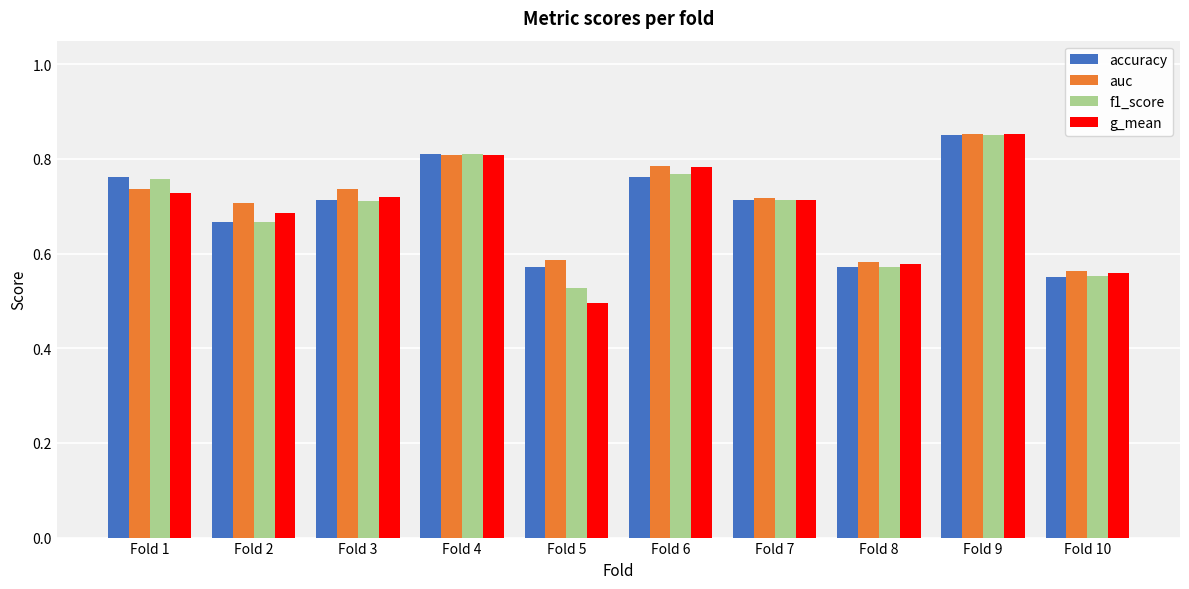

What is the sum of the auc values at Fold 5 and Fold 4?

1.4